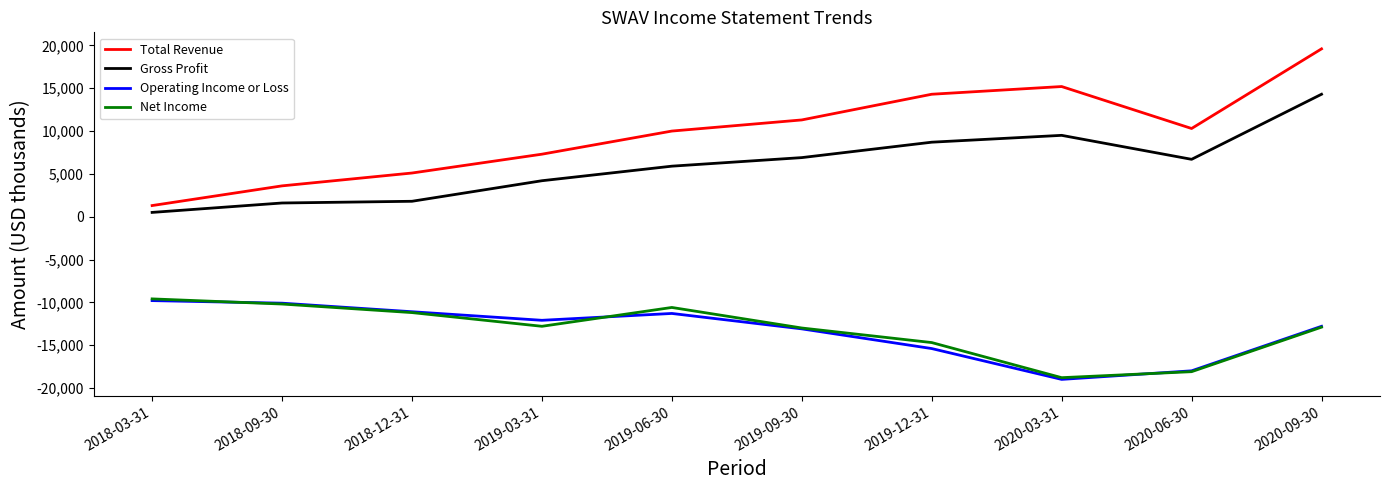

What is the difference between the Net Income values at 2019-09-30 and 2020-06-30?

5100